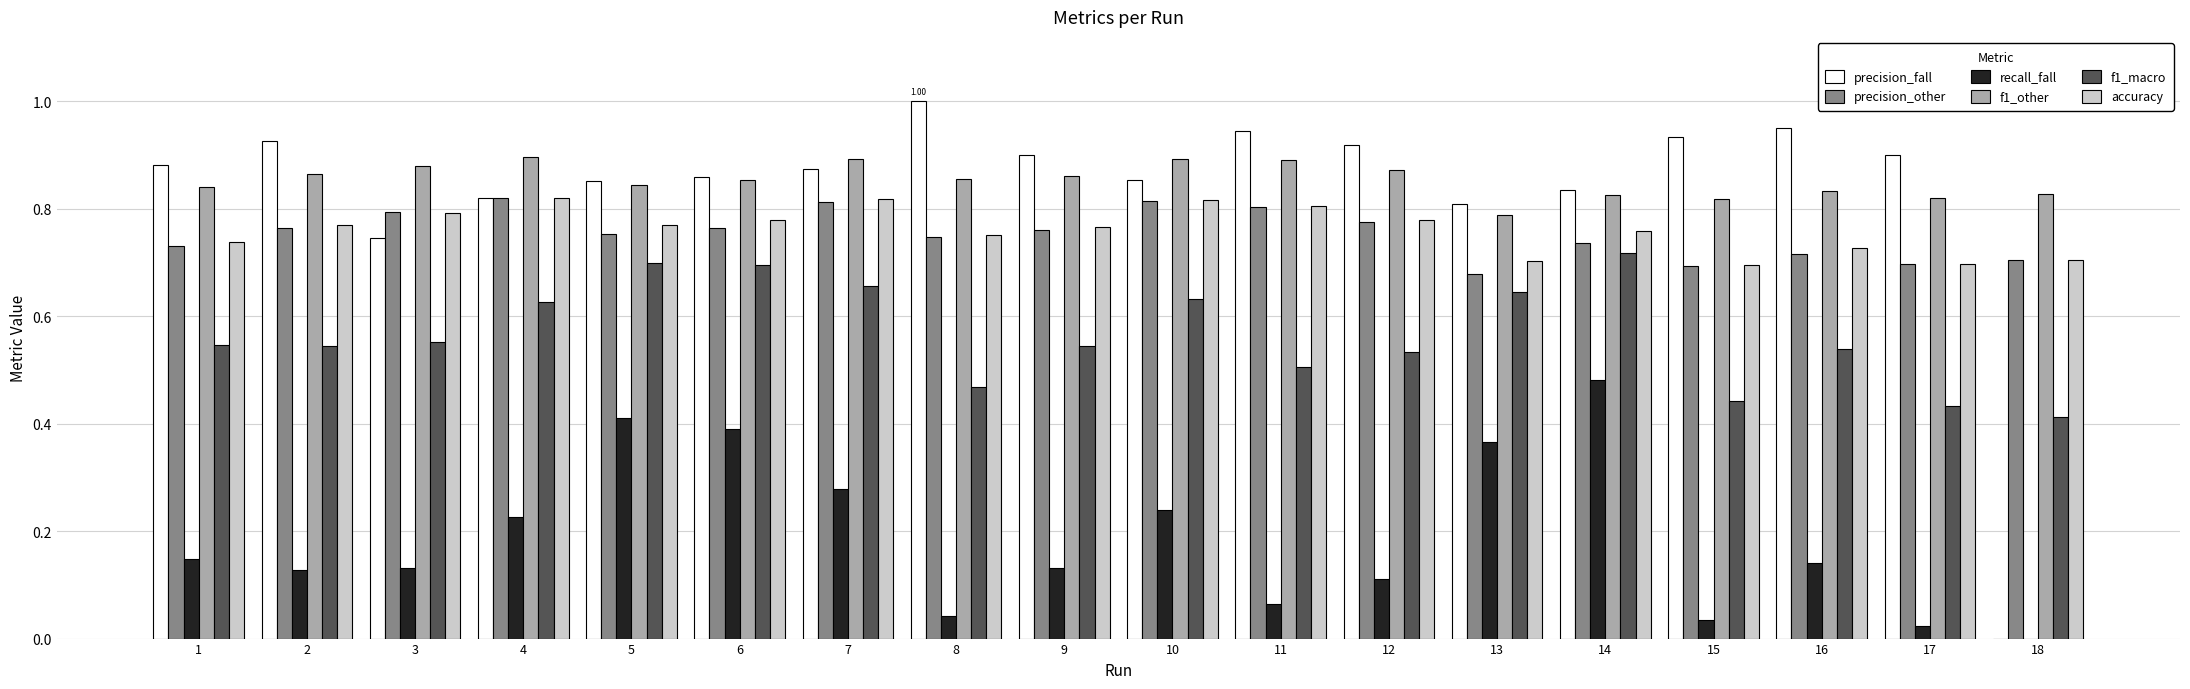

What is the sum of the precision_fall values at 12 and 9?

1.8